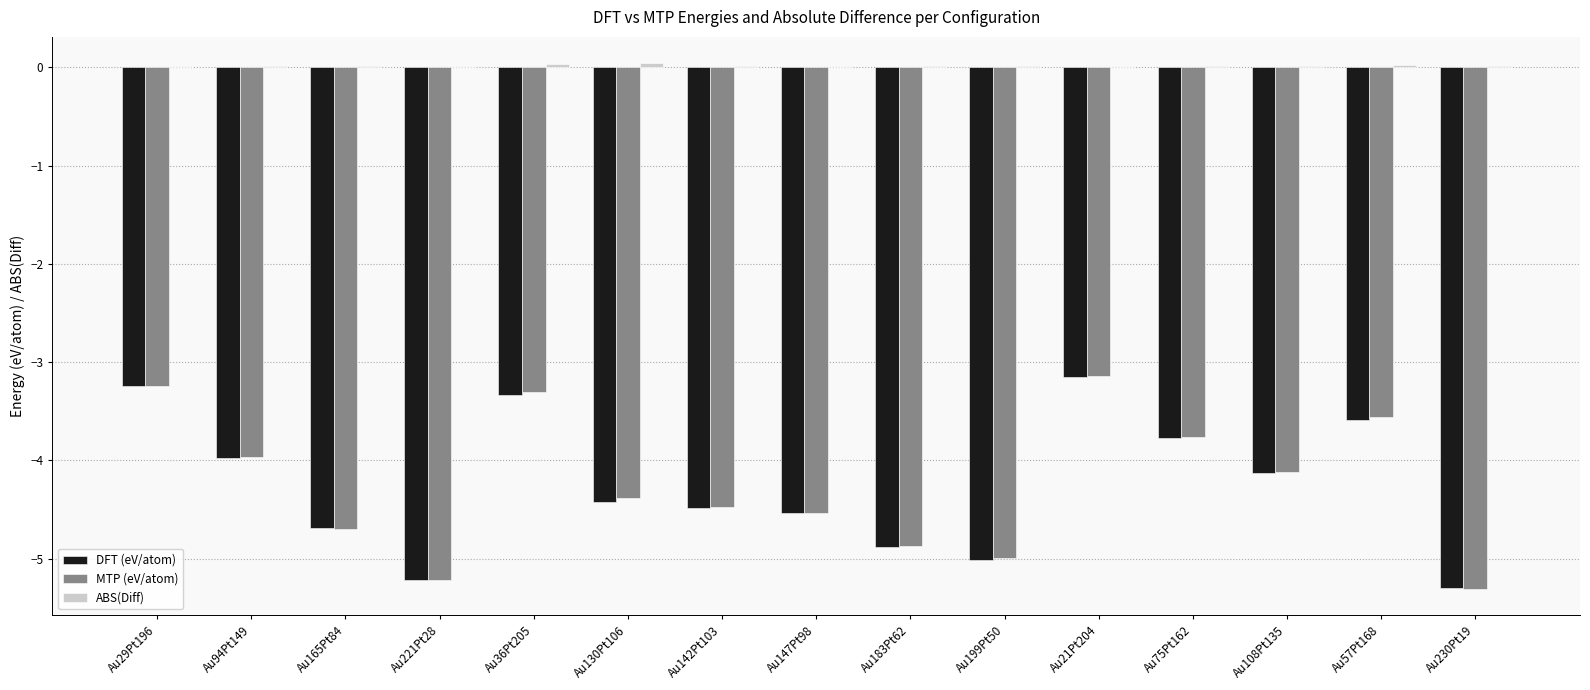

The MTP (eV/atom) series shows -4.5 at Au142Pt103. True or false?

True